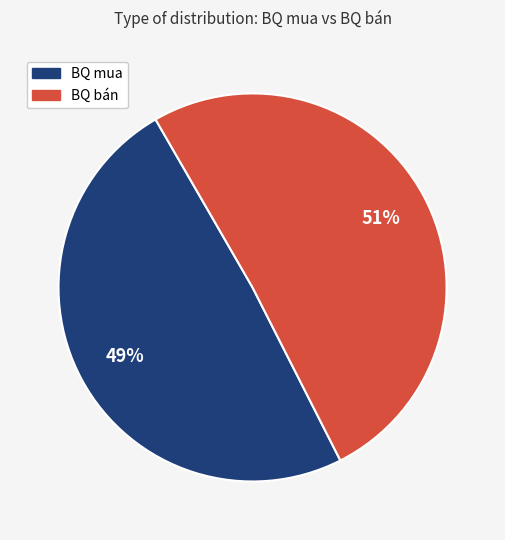

What is the smallest slice in the pie chart?

BQ mua